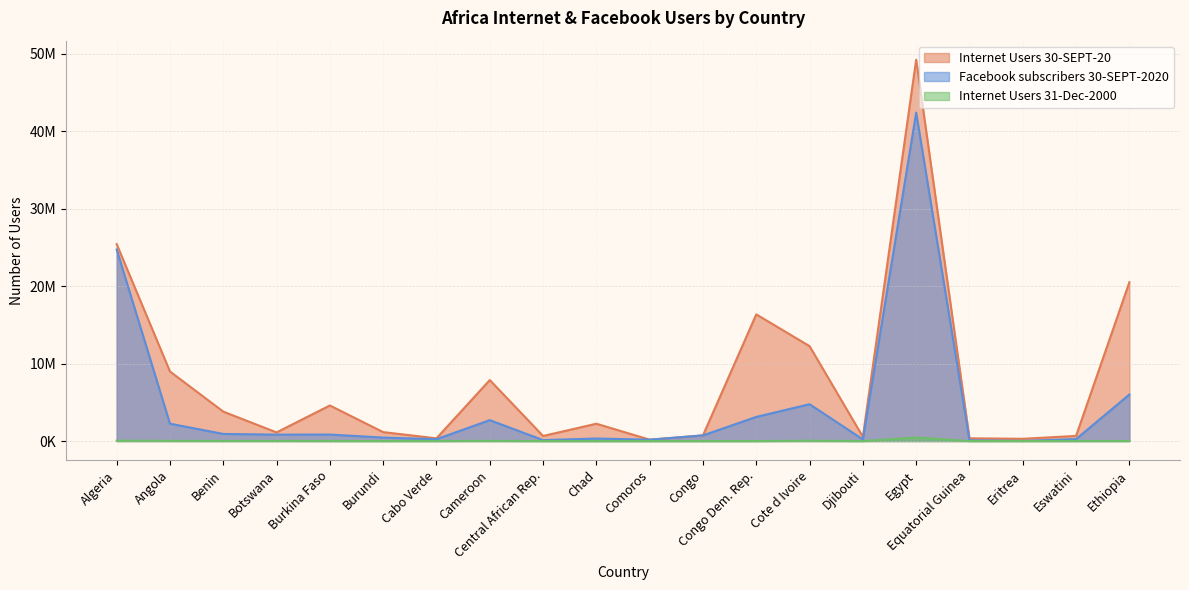

Rank the series by their average value, from lowest to highest.

Internet Users 31-Dec-2000, Facebook subscribers 30-SEPT-2020, Internet Users 30-SEPT-20